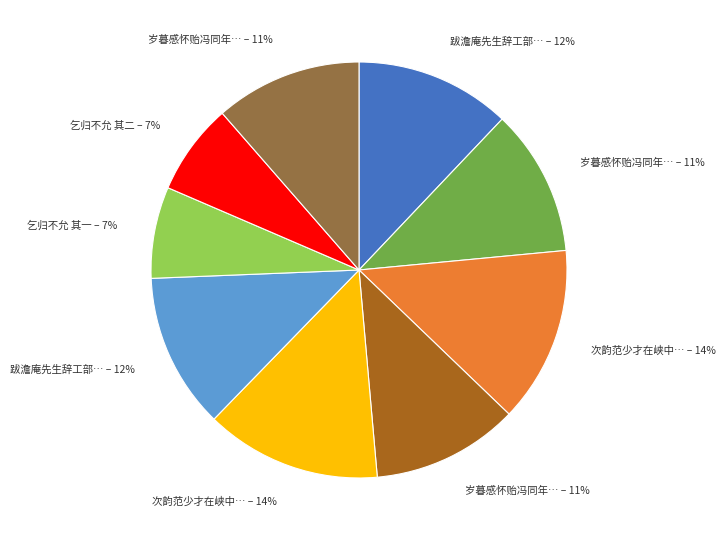

To the nearest percent, what is the average slice percentage?

11%